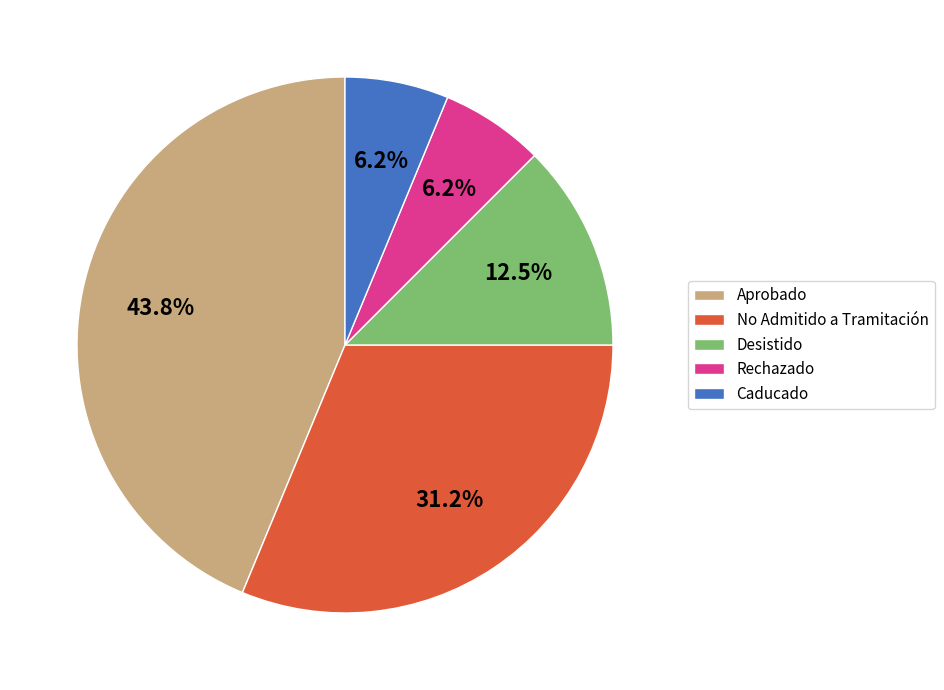

Between Caducado and Aprobado, which is larger?

Aprobado